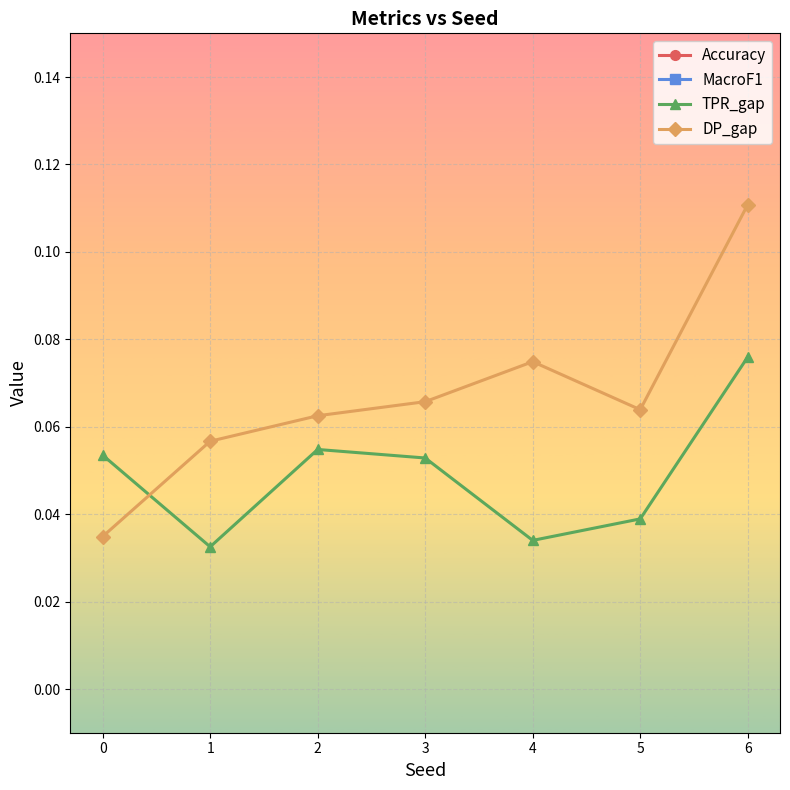

True or false: MacroF1 has more than 2 interior local peaks.

False